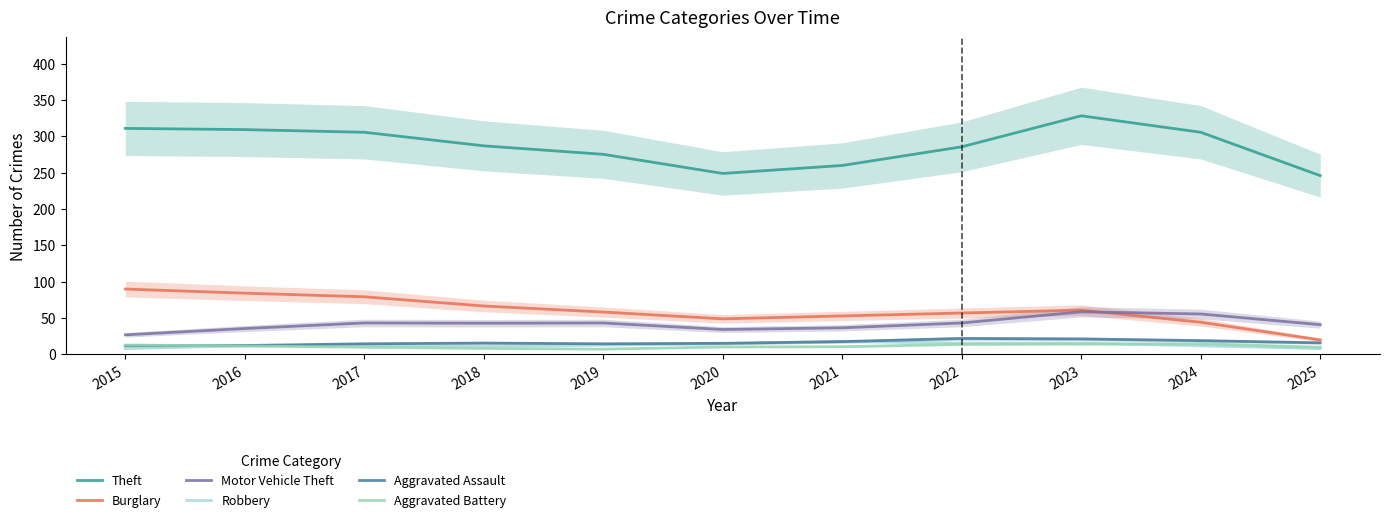

What is the average value of the Aggravated Assault series?

16.4